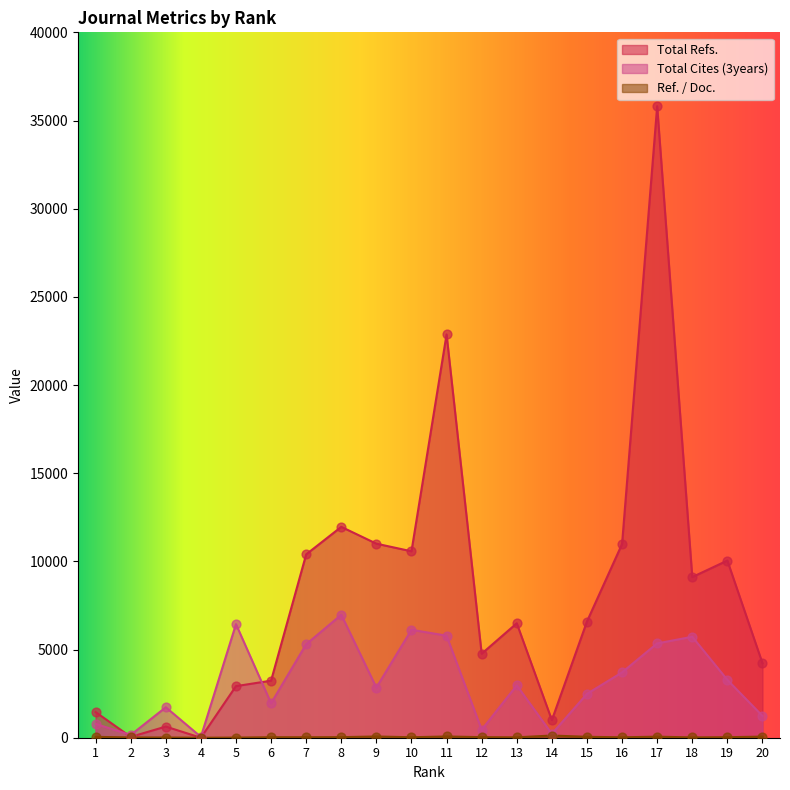

What is the total value across all series at 12?

5248.4